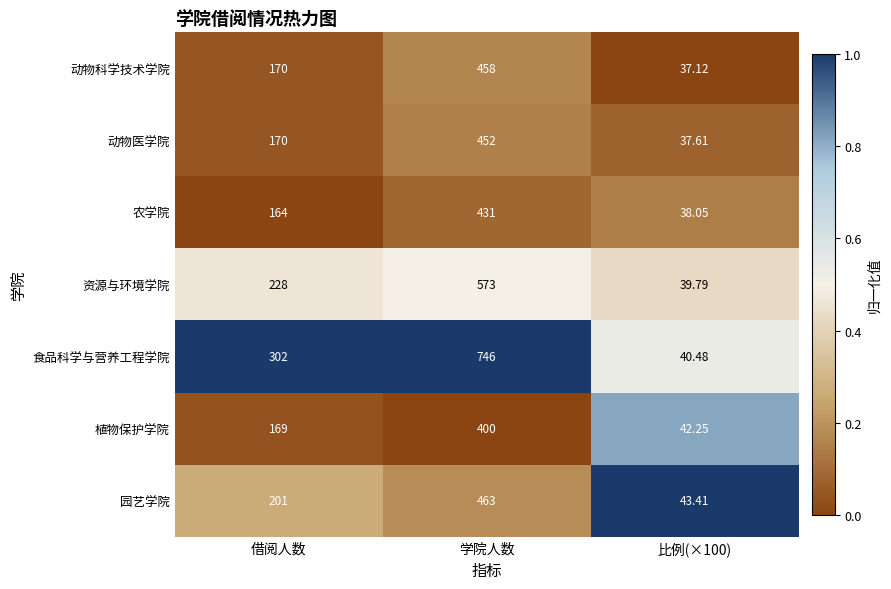

Which series has the largest range (max minus min)?

食品科学与营养工程学院